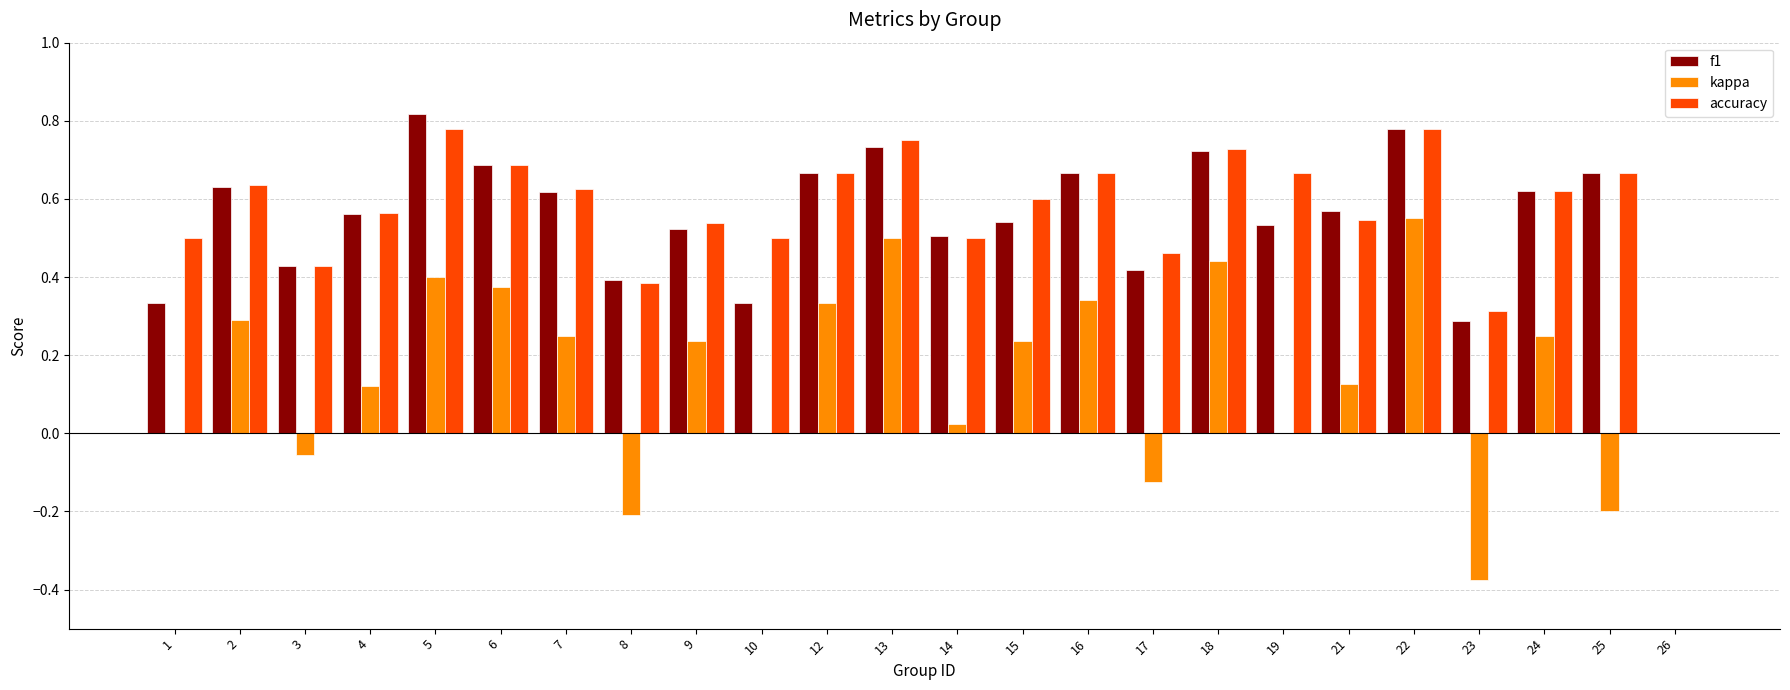

How many f1 values are between 0 and 1?

24